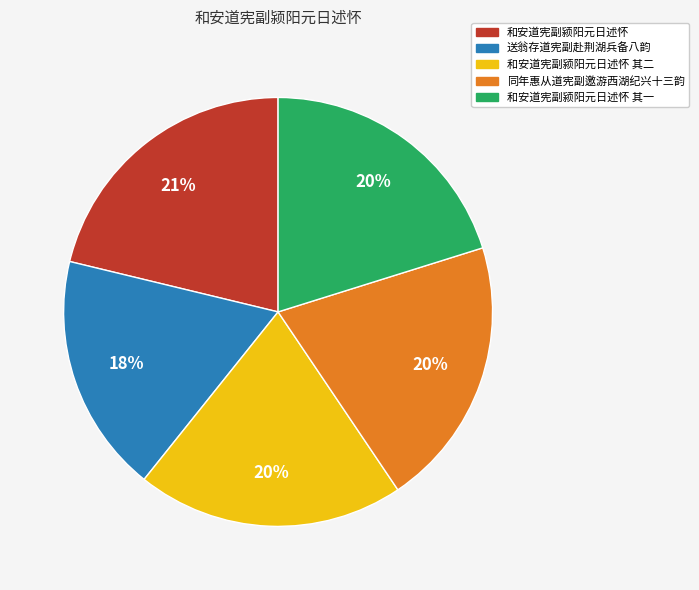

Is there any slice that represents more than half of the pie?

No